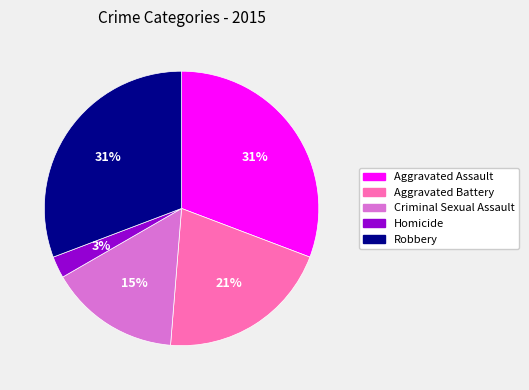

To the nearest percent, what is the average slice percentage?

20%